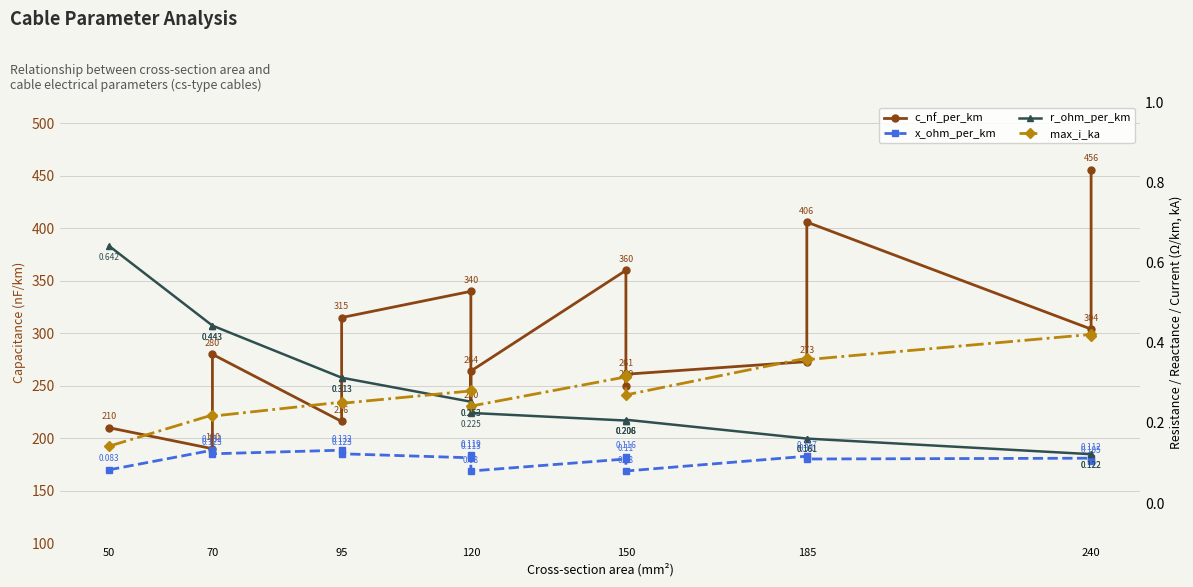

What position from the right is 70?

14